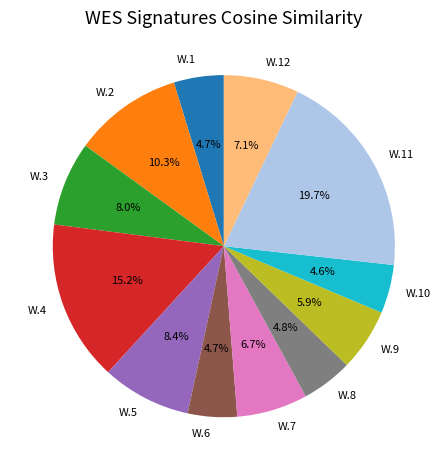

To the nearest percent, what percentage of the pie is W.3?

8%